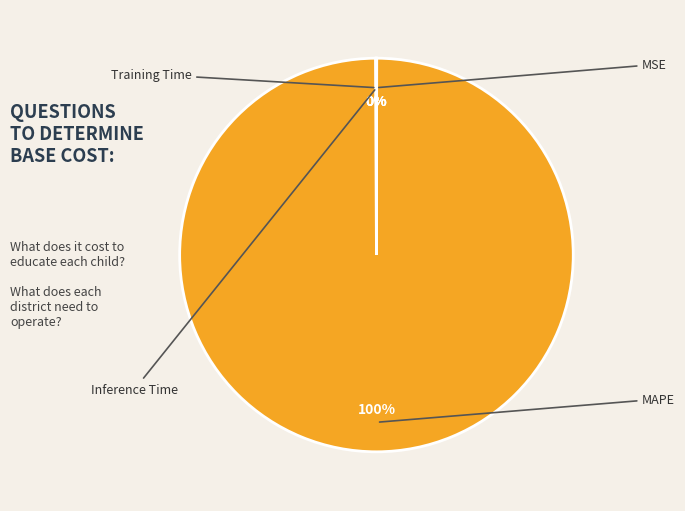

What is the largest slice in the pie chart?

MAPE